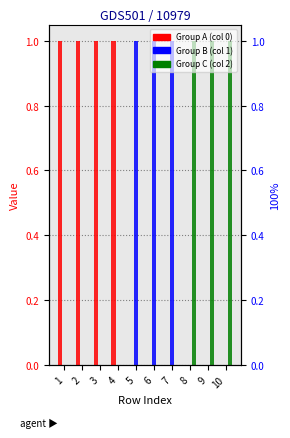

How many groups of bars are there?

10